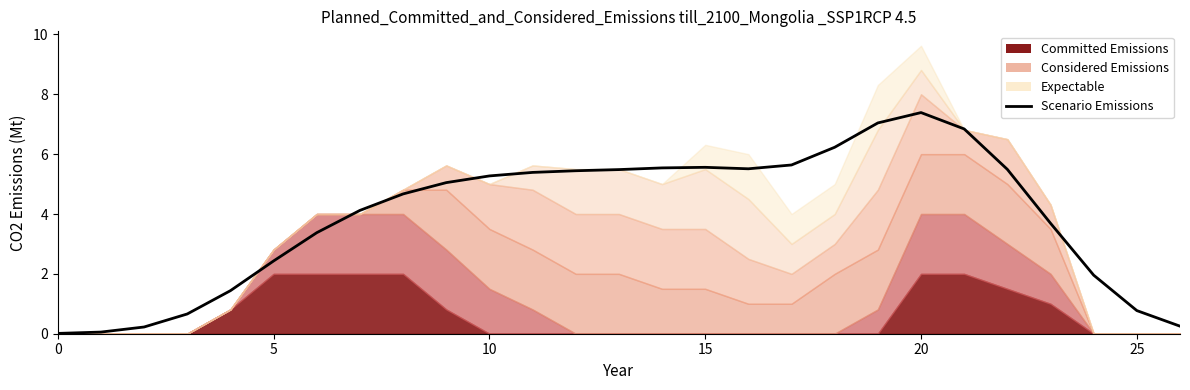

At which category does the data reach its first local peak?

15